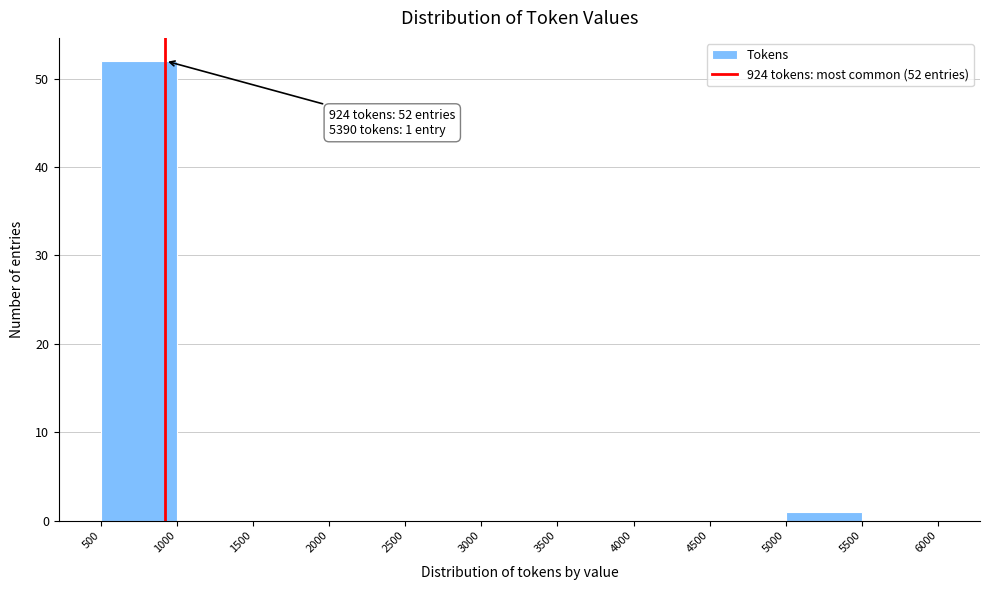

Which range on the x-axis has the tallest bar?

500 to 1000